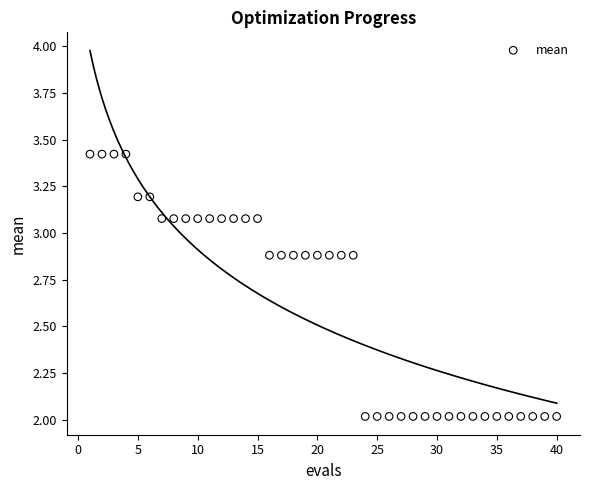

What is the range of X values (max minus min)?

39.0